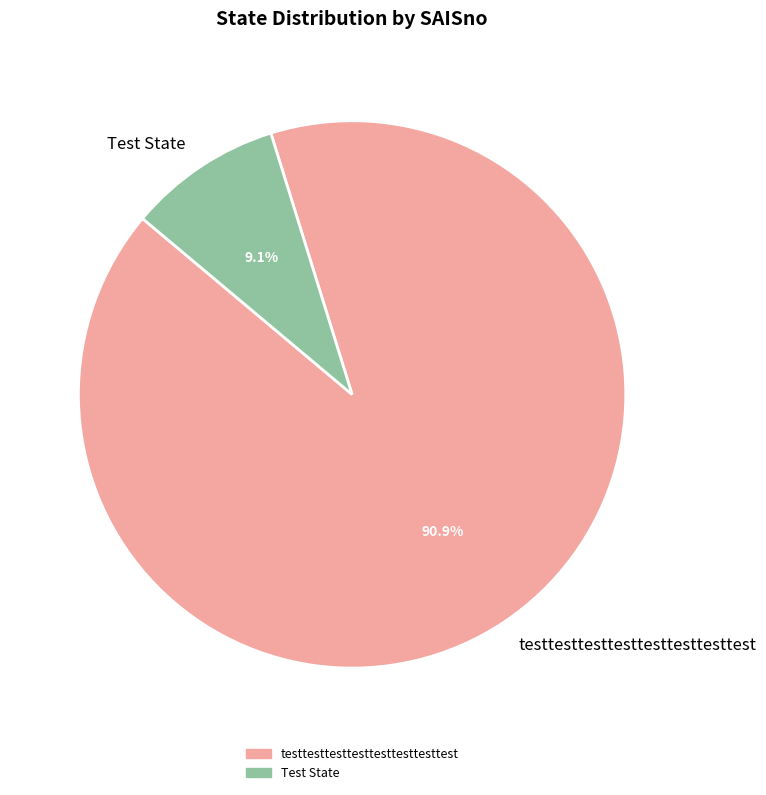

What percentage is the testtesttesttesttesttesttesttest slice, to the nearest percent?

91%